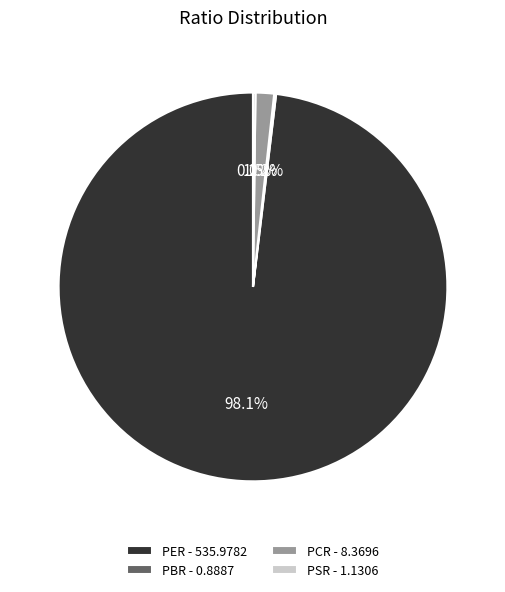

What percentage is NOT represented by PCR - 8.3696?

98.5%